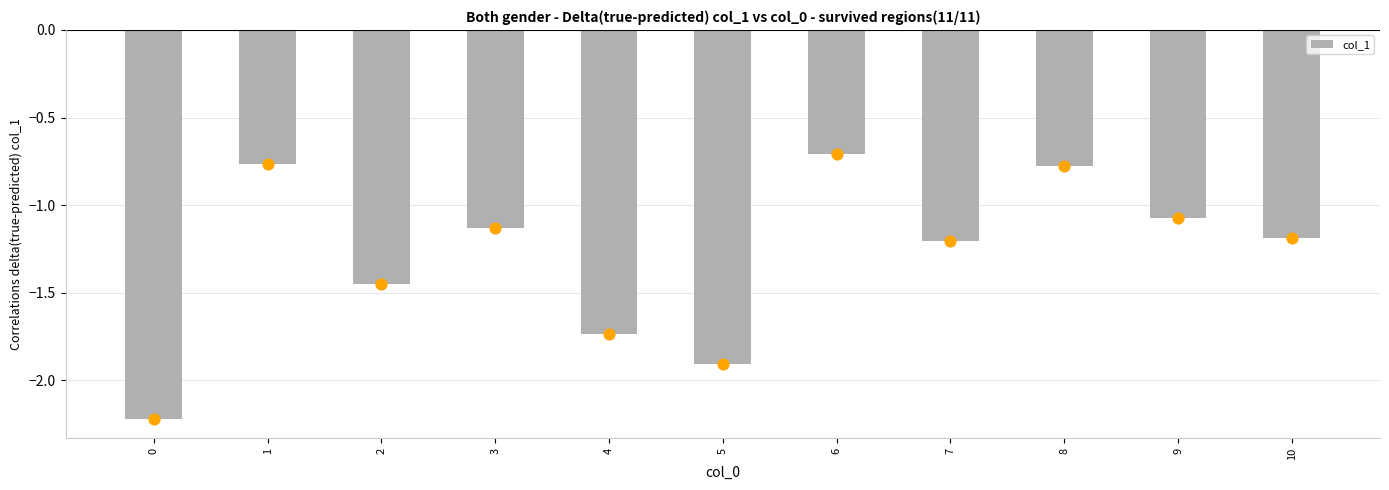

What is the change in value from 9 to 10?

-0.1